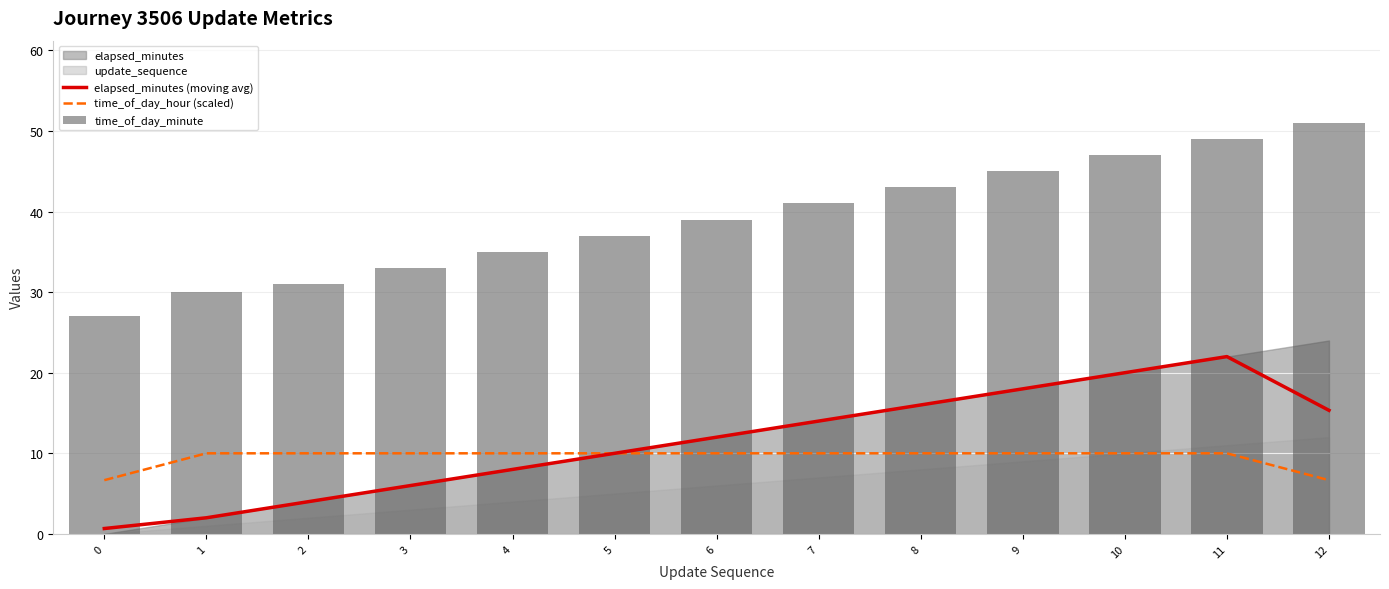

Reading left to right, what are all the values shown in this chart?

elapsed_minutes (moving avg): 0.7	2.0	4.0	6.0	8.0	10.0	12.0	14.0	16.0	18.0	20.0	22.0	15.3
time_of_day_hour (scaled): 6.7	10.0	10.0	10.0	10.0	10.0	10.0	10.0	10.0	10.0	10.0	10.0	6.7
time_of_day_minute: 27.0	30.0	31.0	33.0	35.0	37.0	39.0	41.0	43.0	45.0	47.0	49.0	51.0